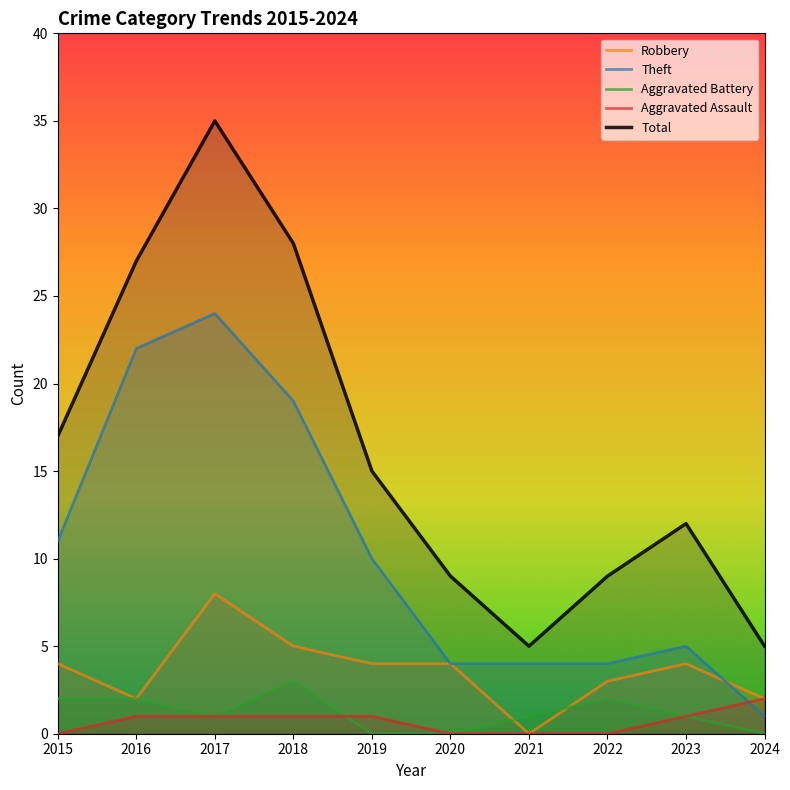

What is the average value of the Theft series?

10